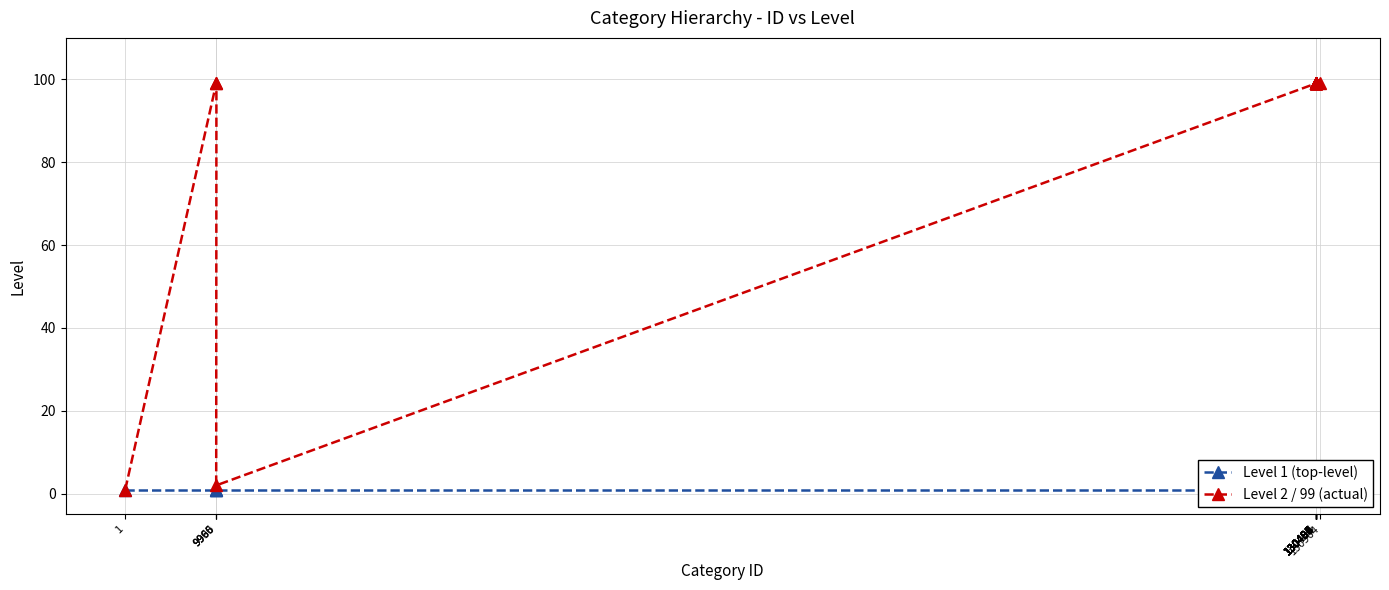

What is the label of the 4th point from the right?

130964